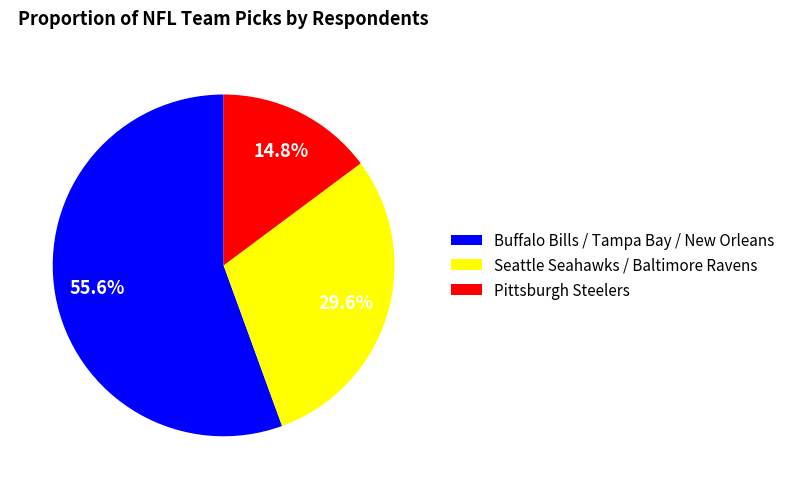

To the nearest percent, what portion does Pittsburgh Steelers represent?

15%